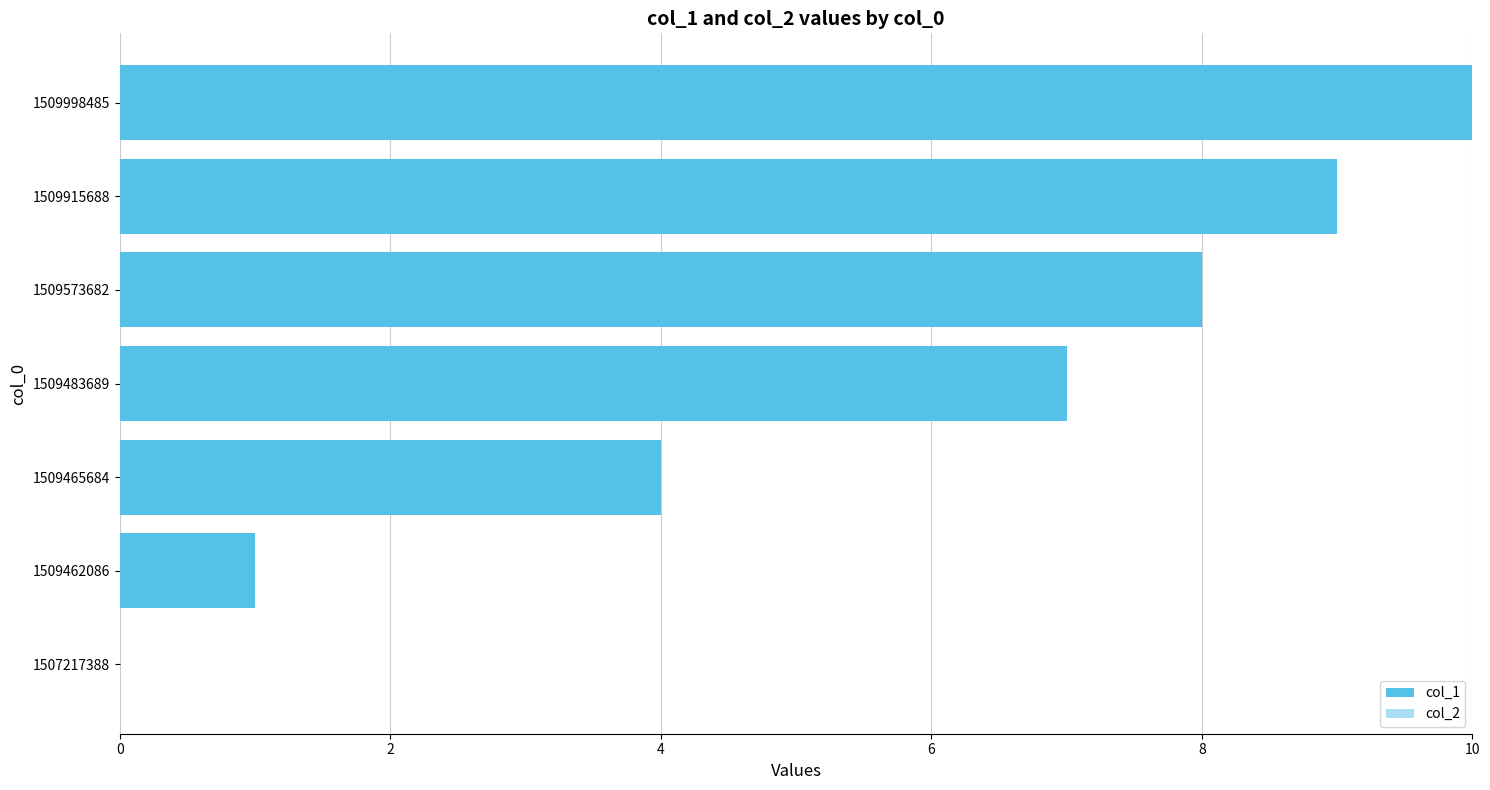

At which label is the value closest to 5?

1509465684